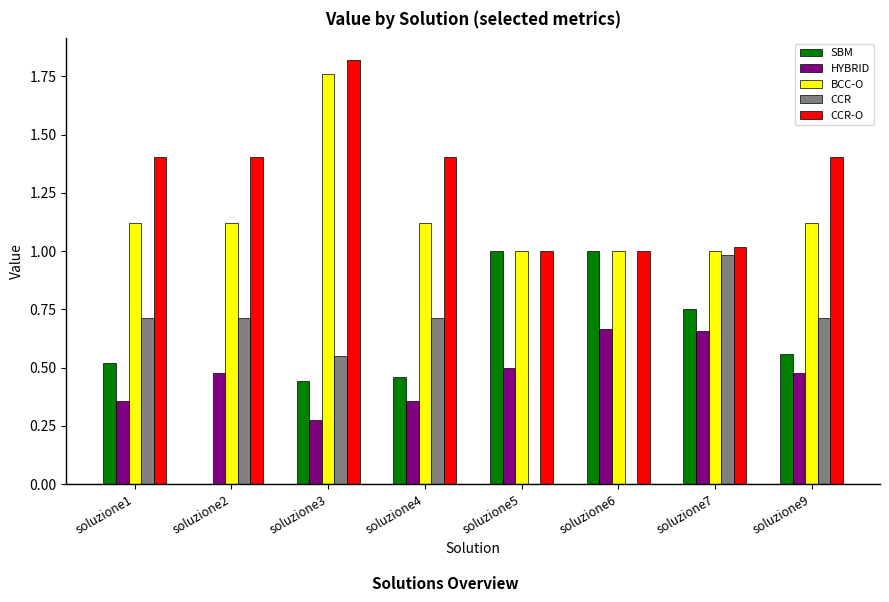

The BCC-O series shows 0.3 at soluzione7. True or false?

False